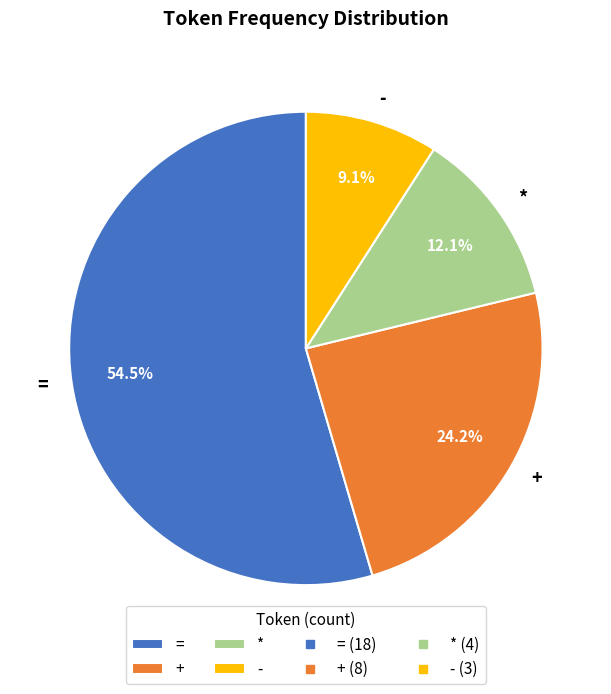

To the nearest percent, what portion does - represent?

9%